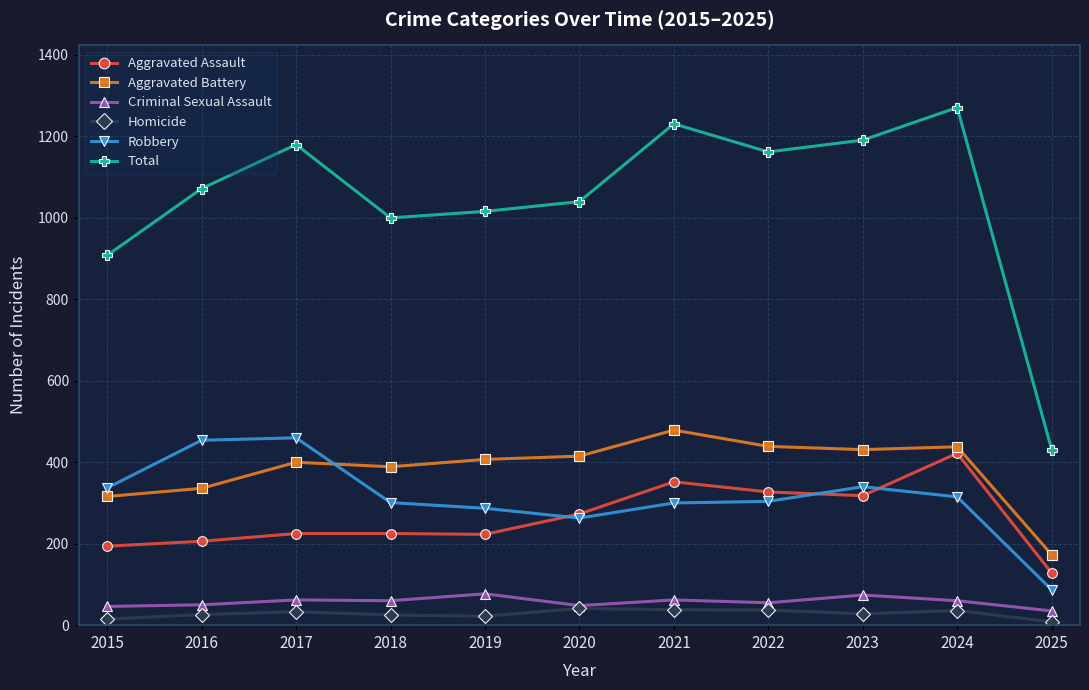

The Robbery series shows 87 at 2025. True or false?

True